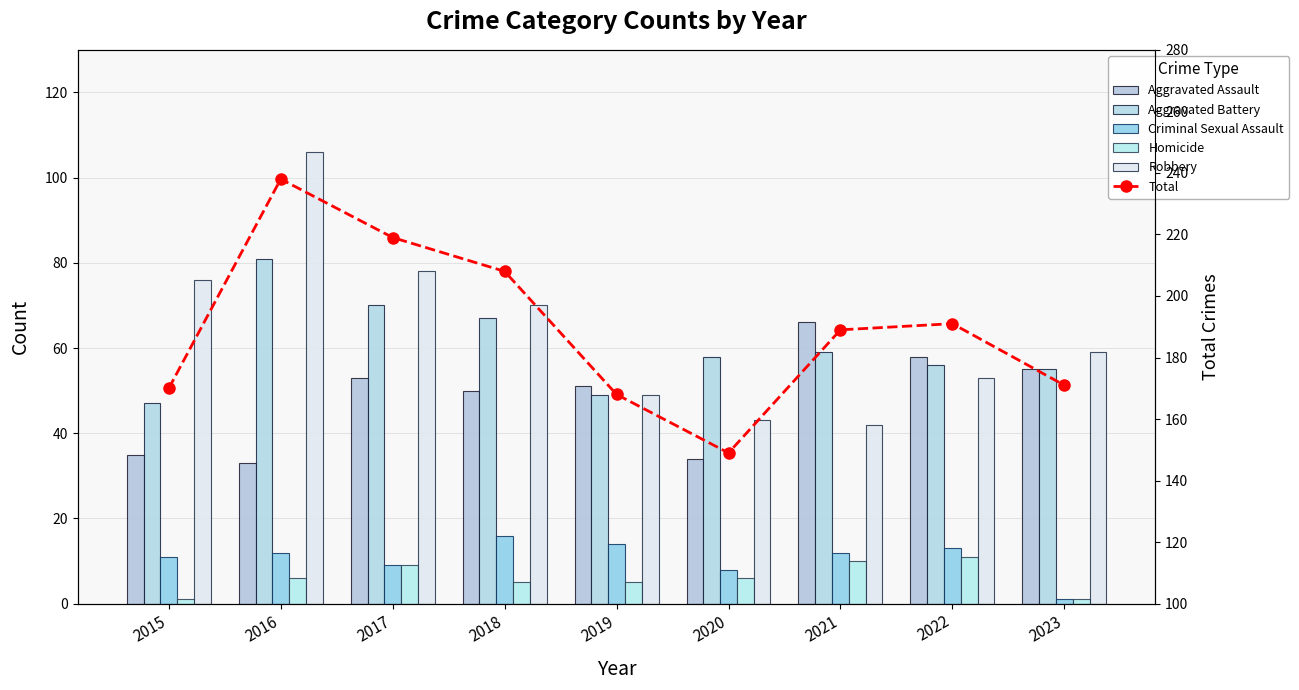

How many groups of bars are there?

9